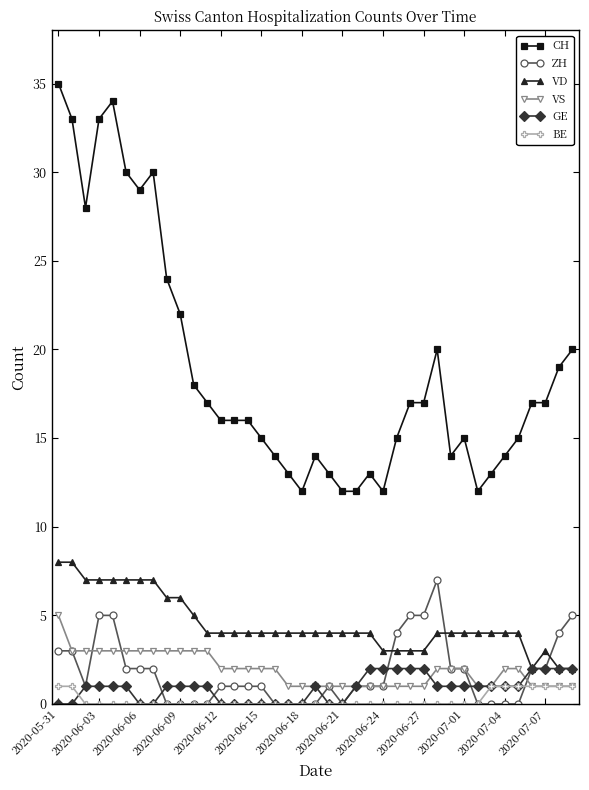

Which series has the largest total across all categories?

CH